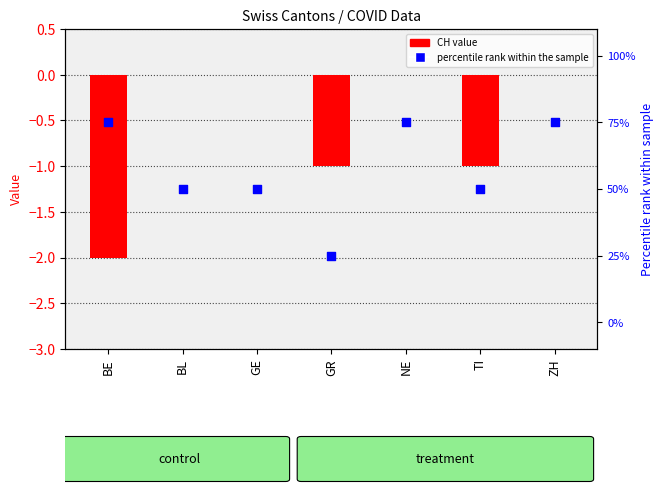

Which series has the largest total across all categories?

percentile rank
within the sample